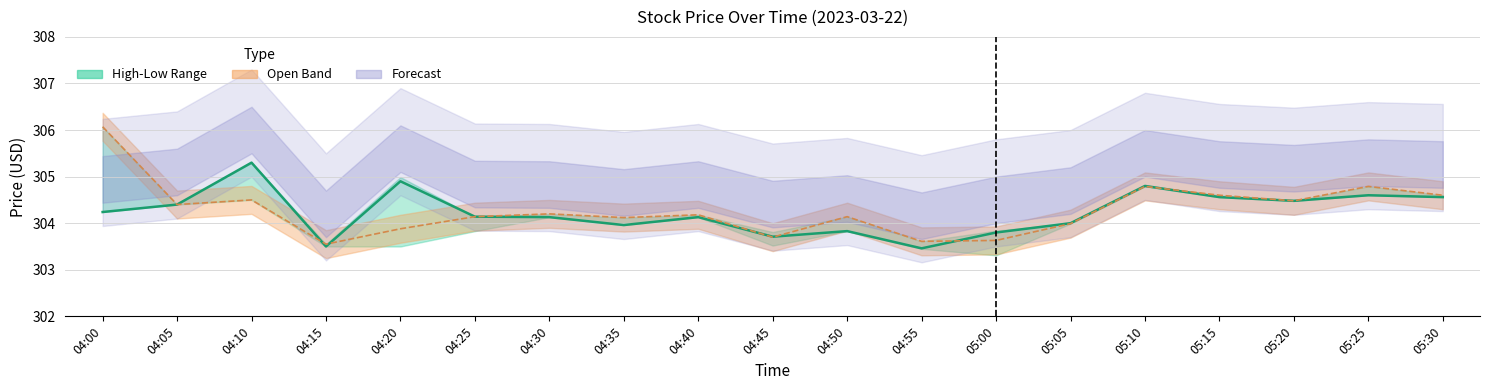

What is the difference between the Close values at 04:00 and 05:20?

0.2